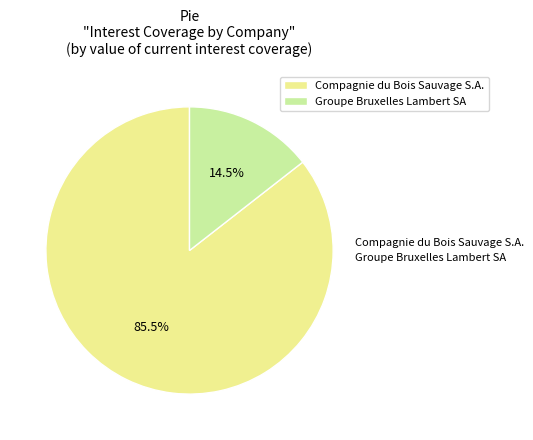

Is it true that Groupe Bruxelles Lambert SA is 14% of the pie?

True